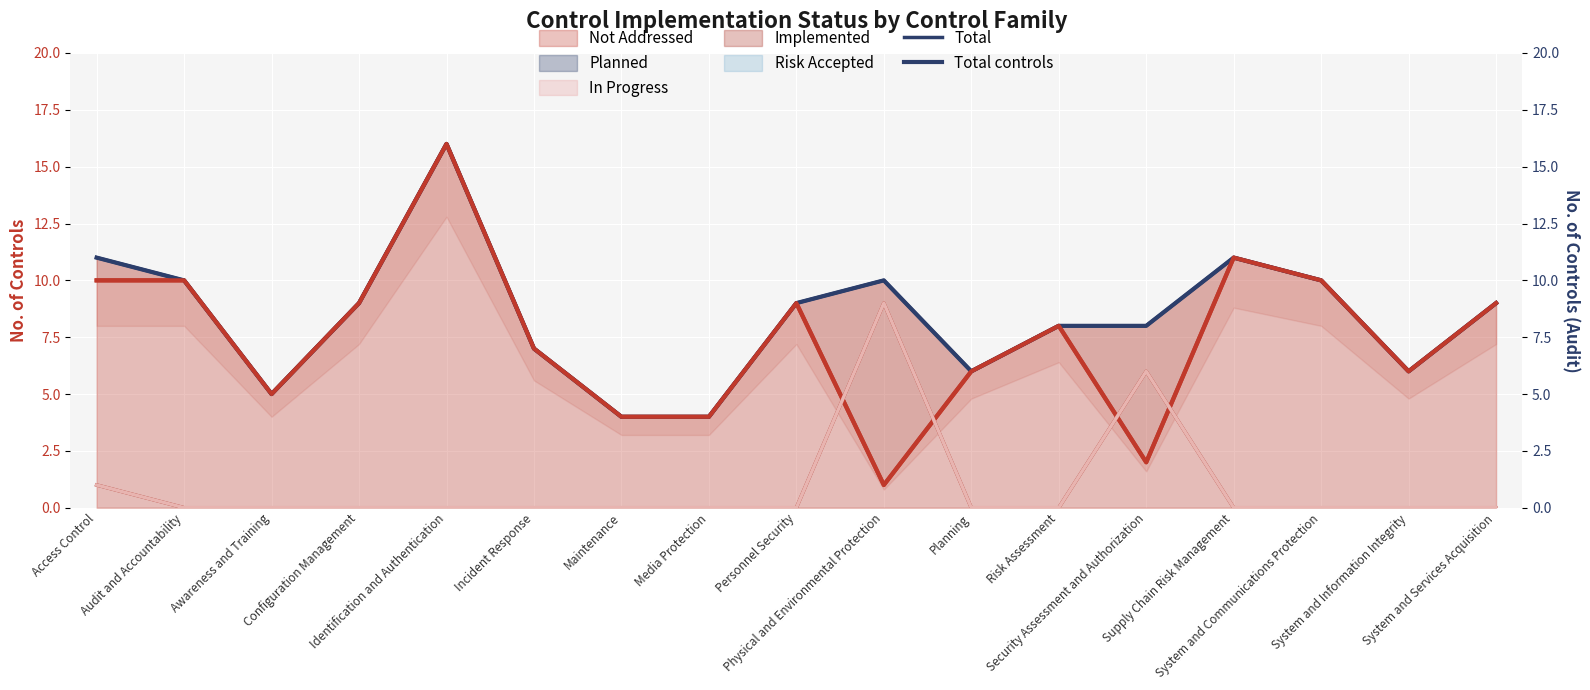

At how many categories does at least one series exceed 6?

12